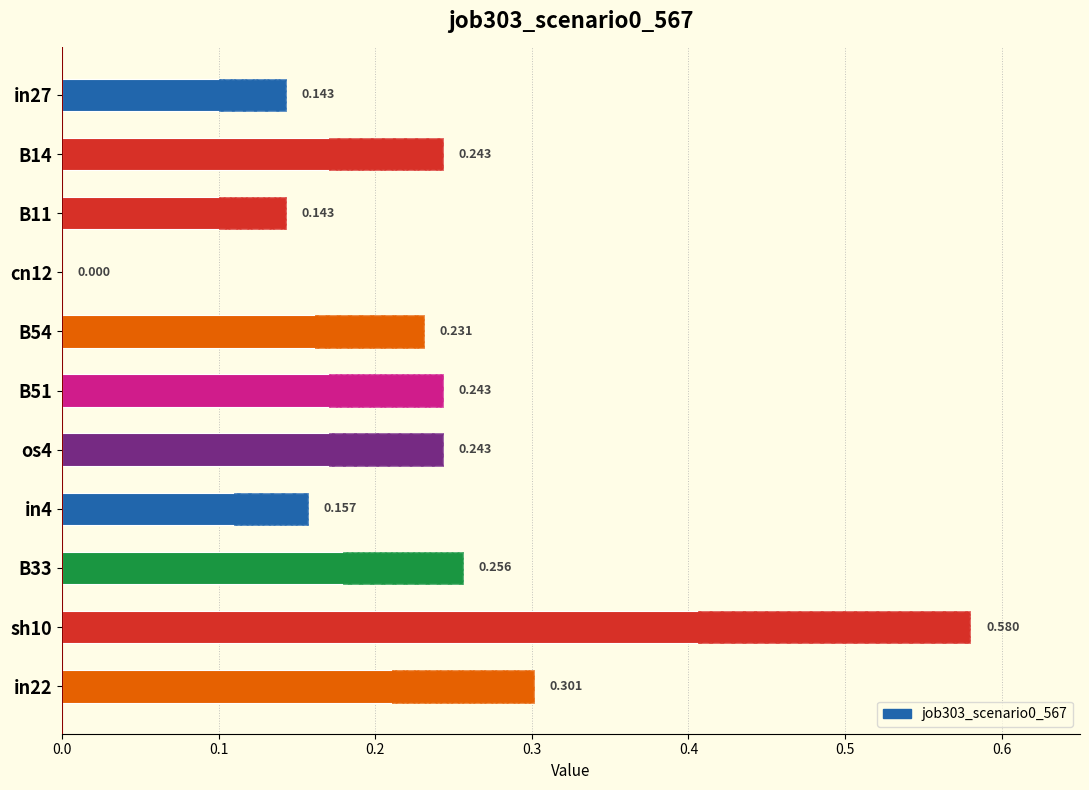

Which has a higher value, in22 or in27?

in22